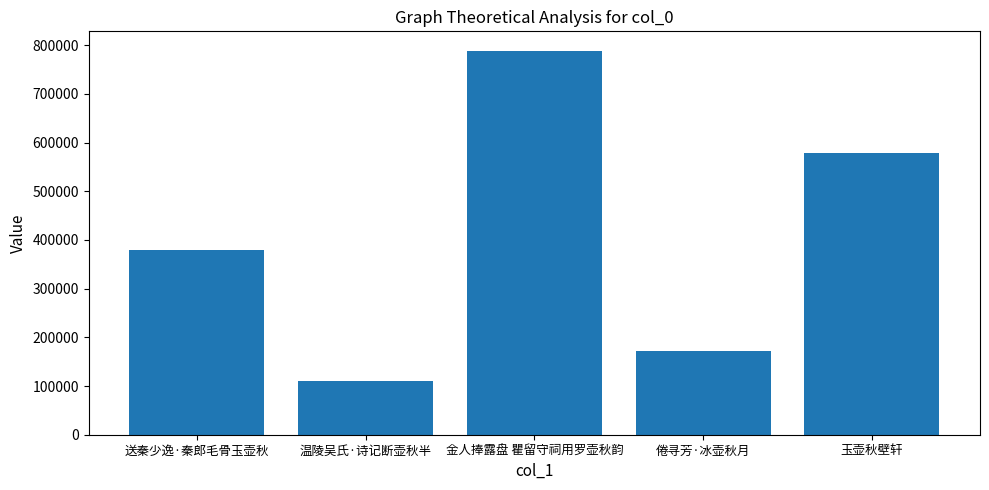

How many data points does each series have?

5